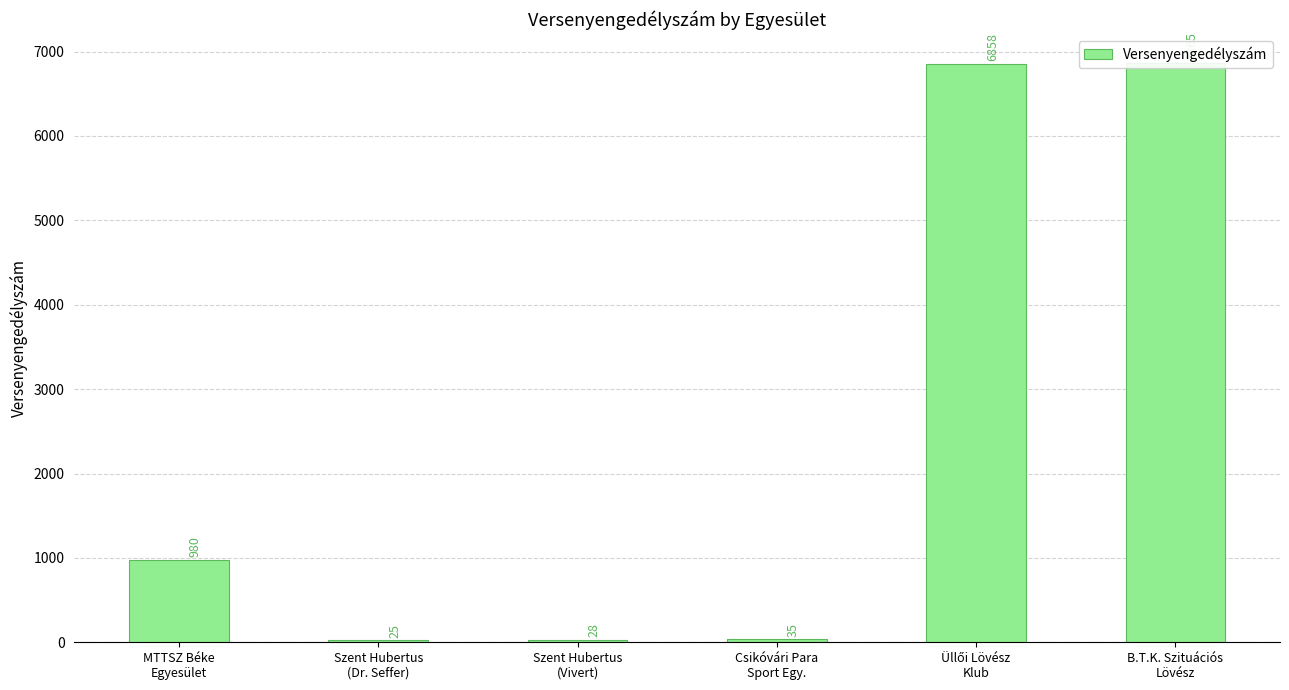

What is the ratio of the value at MTTSZ Béke
Egyesület to the value at Szent Hubertus
(Dr. Seffer)?

39.2